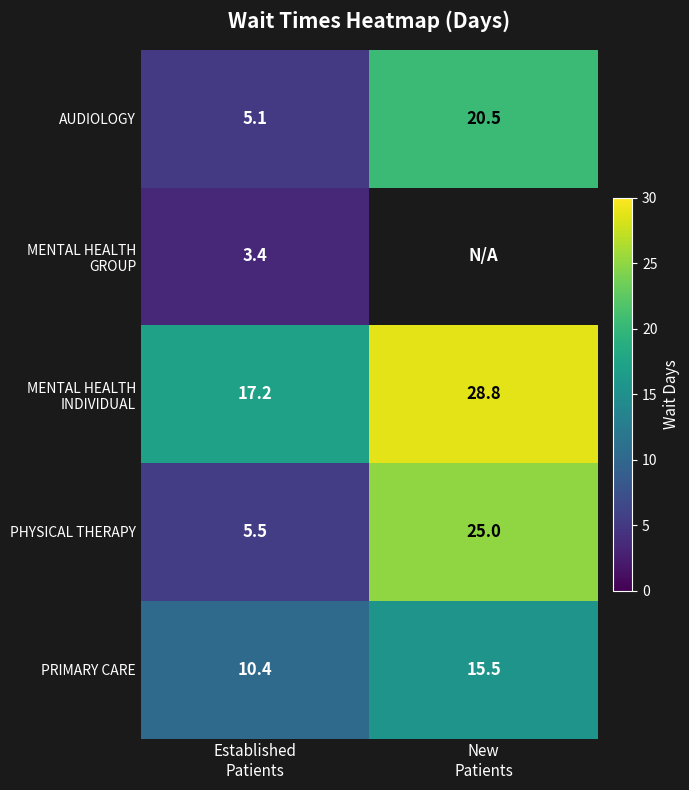

Which has a higher value, Established
Patients or New
Patients?

New
Patients